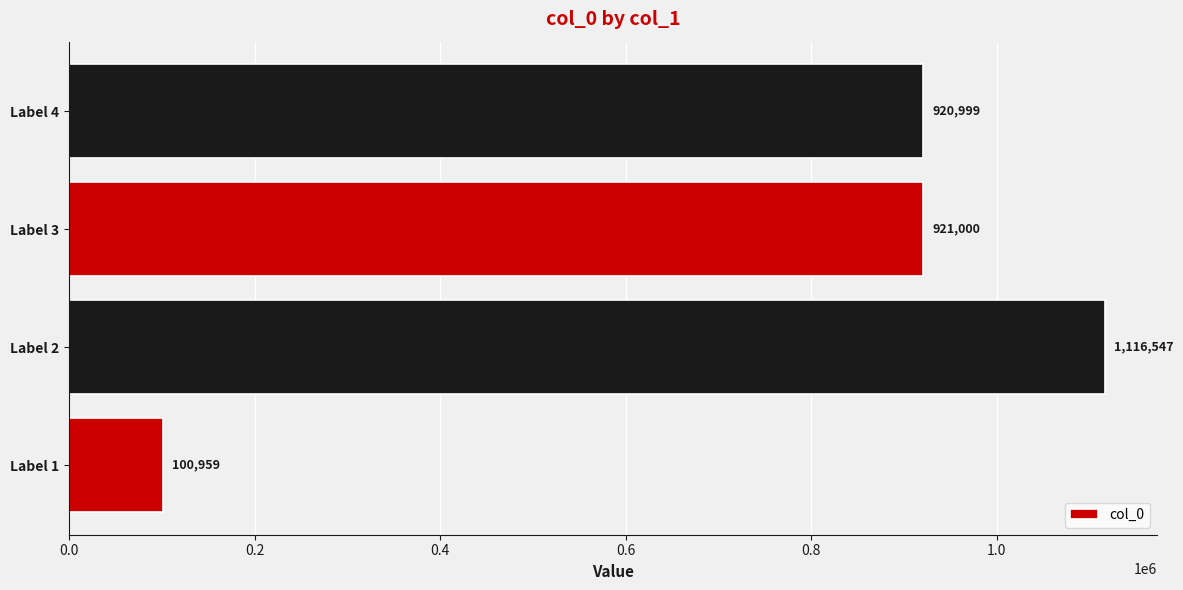

List the labels in order of value, smallest first.

Label 1, Label 4, Label 3, Label 2